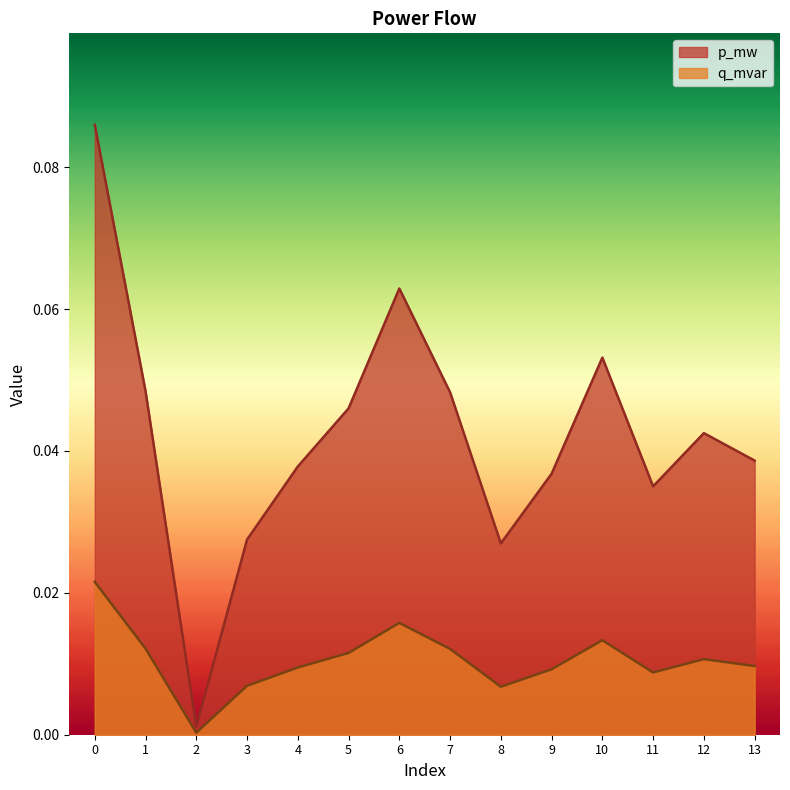

Reading right to left, extract all data points from this chart.

p_mw: 13=0.0	12=0.0	11=0.0	10=0.0	9=0.0	8=0.0	7=0.0	6=0.0	5=0.0	4=0.0	3=0.0	2=0.0	1=0.0	0=0.0
q_mvar: 13=0.0	12=0.0	11=0.0	10=0.1	9=0.0	8=0.0	7=0.0	6=0.1	5=0.0	4=0.0	3=0.0	2=0.0	1=0.0	0=0.1